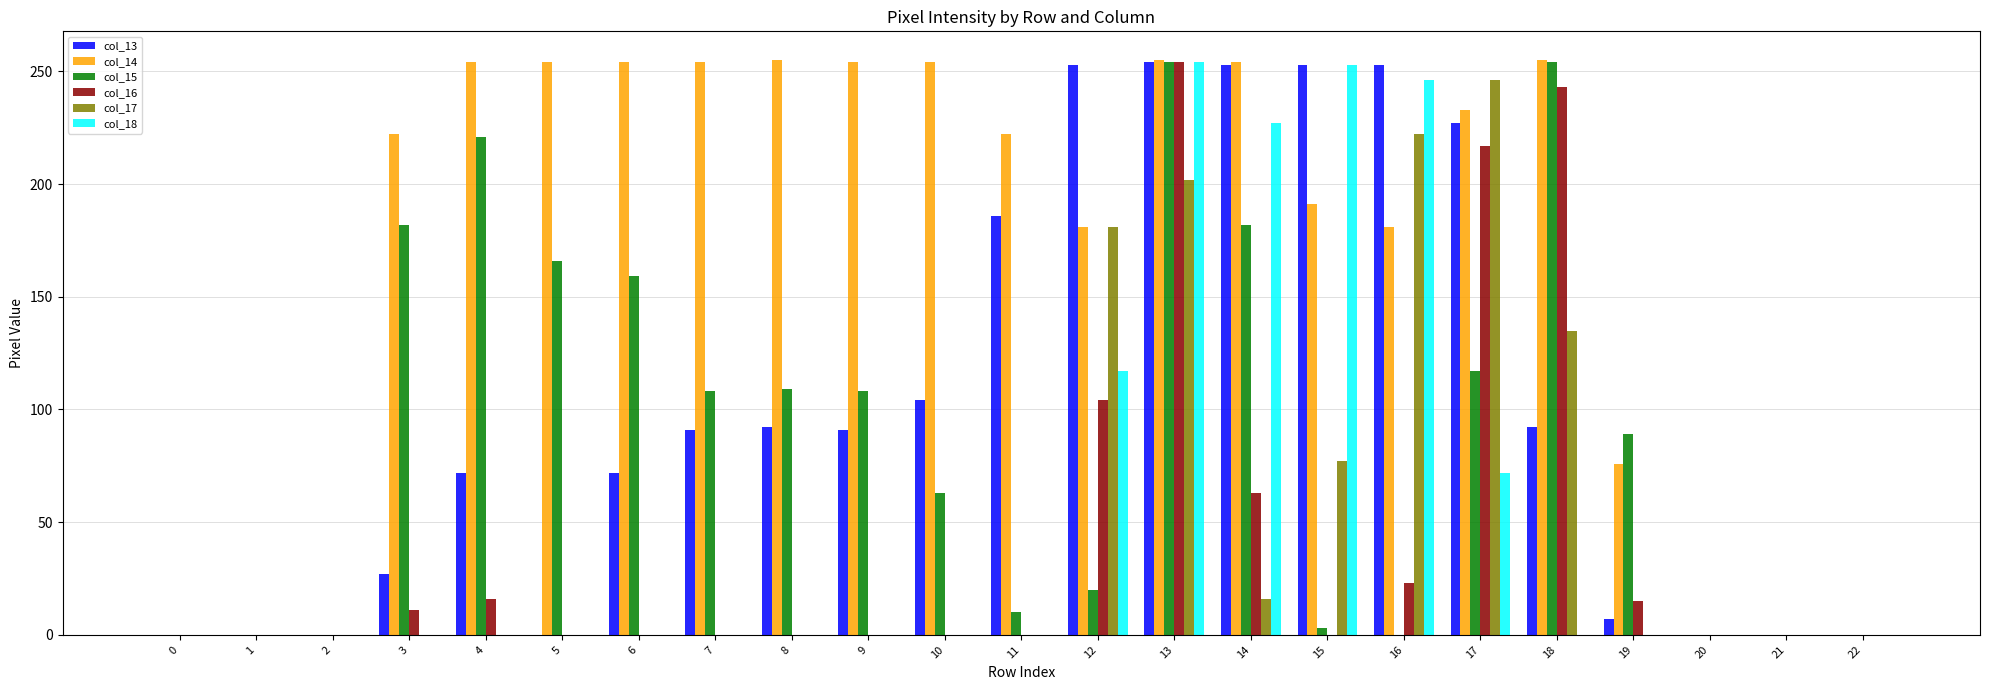

Between 3 and 4, which series saw the biggest shift?

col_13